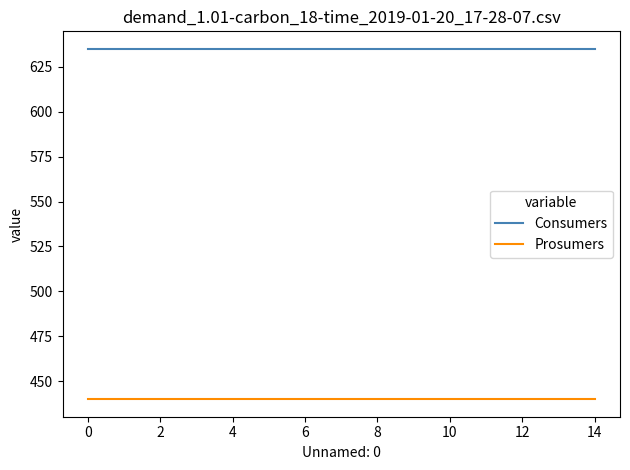

What is the minimum value shown in the chart?

440